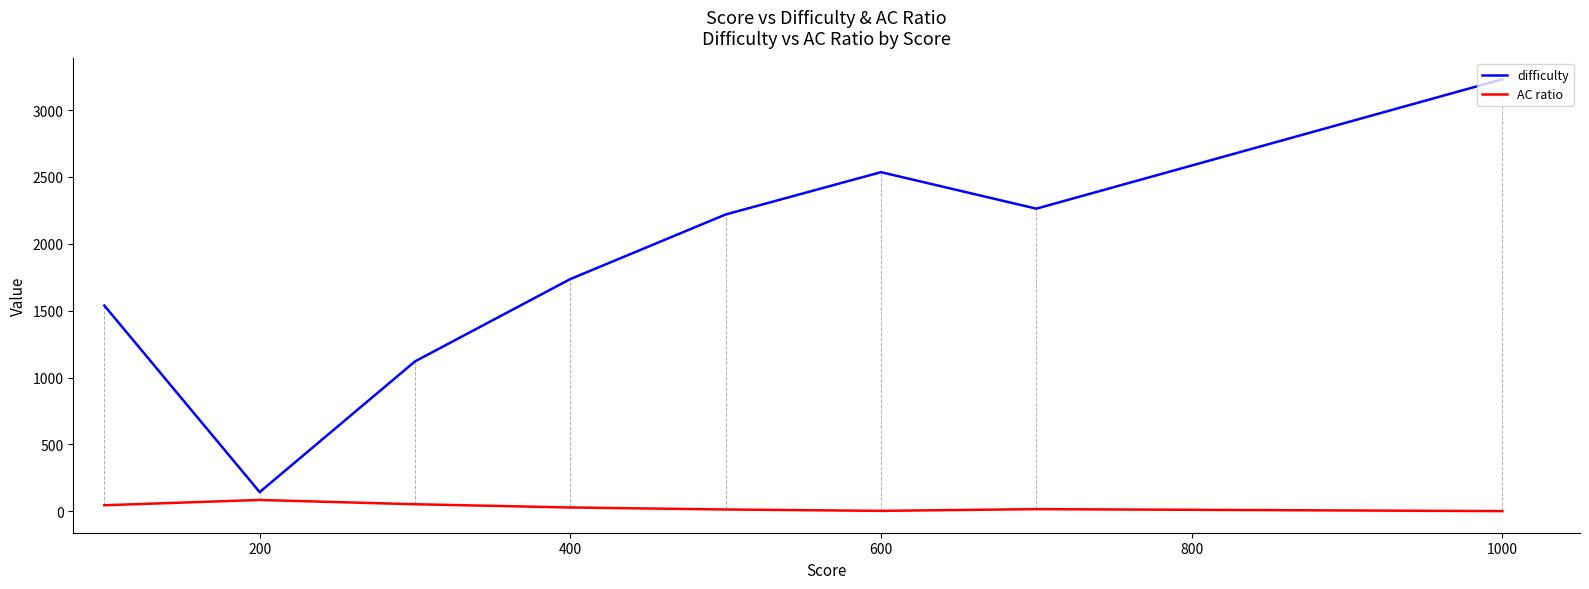

What is the difference between the second highest and second lowest values in the difficulty series?

1415.1